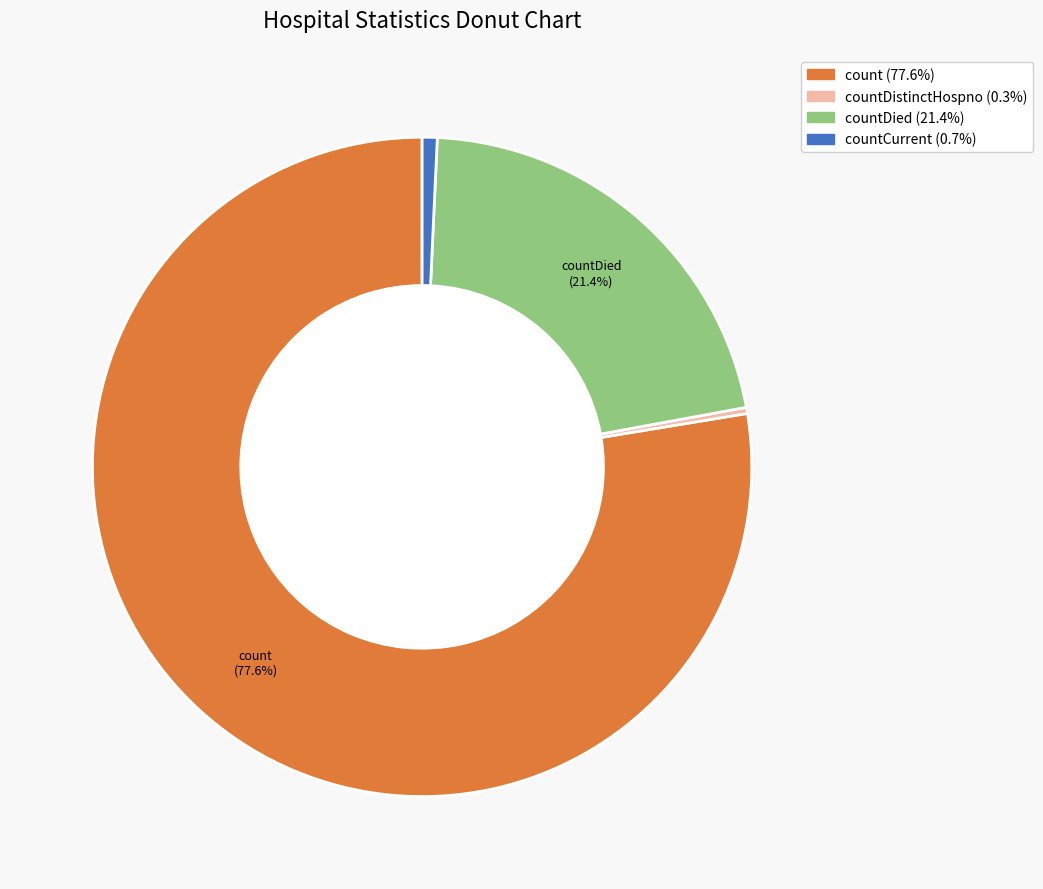

Does any single category account for the majority?

Yes